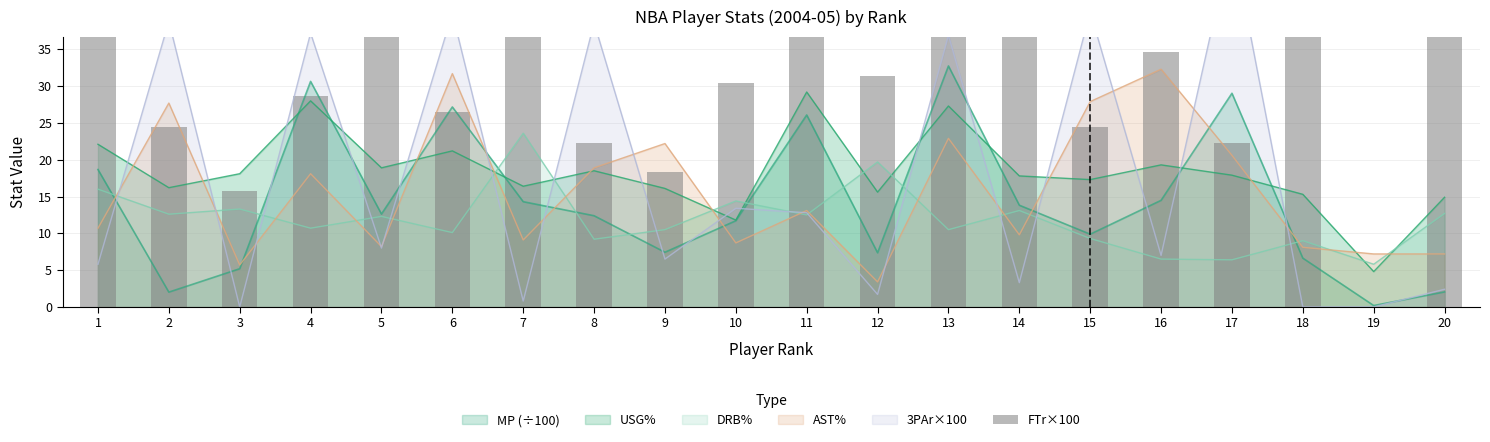

How many values exceed 31?

10